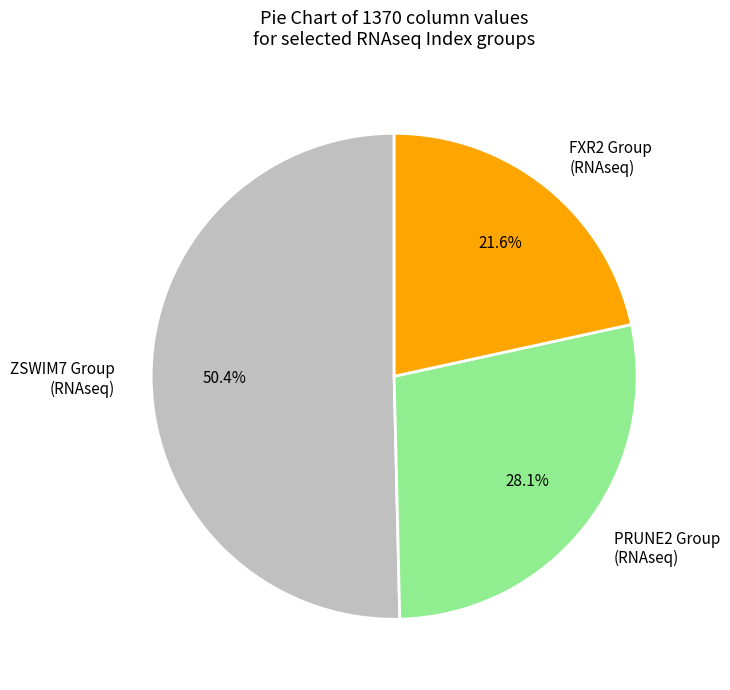

What is the largest slice in the pie chart?

ZSWIM7 Group (RNAseq)